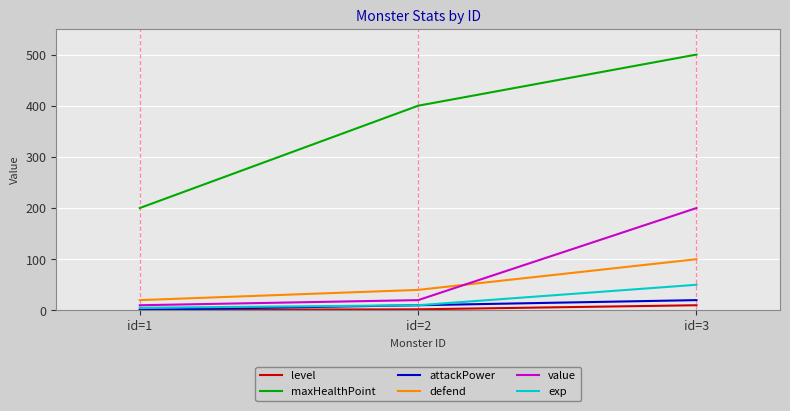

What is the average value of the level series?

4